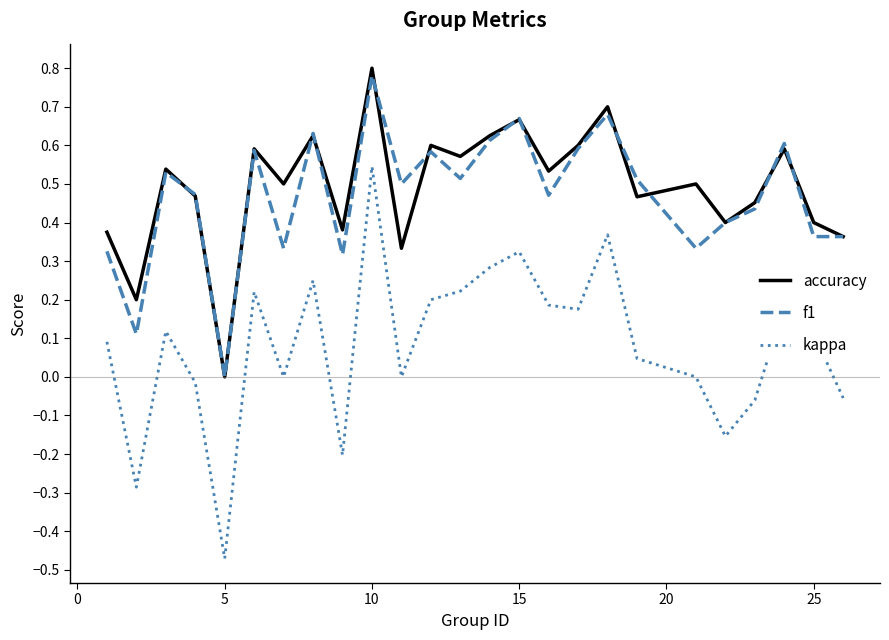

How many values in the f1 series exceed 0?

24